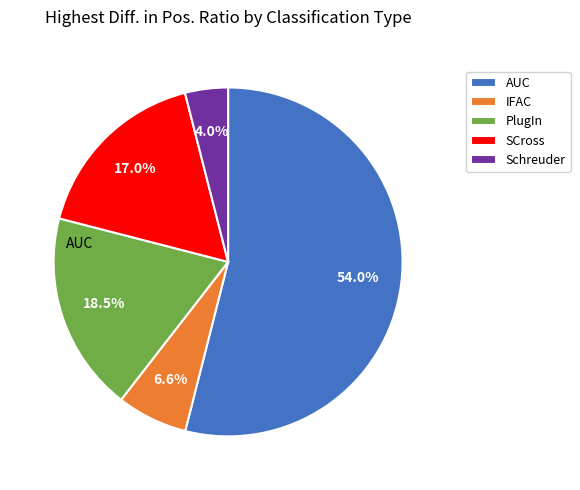

To the nearest percent, what portion does IFAC represent?

7%